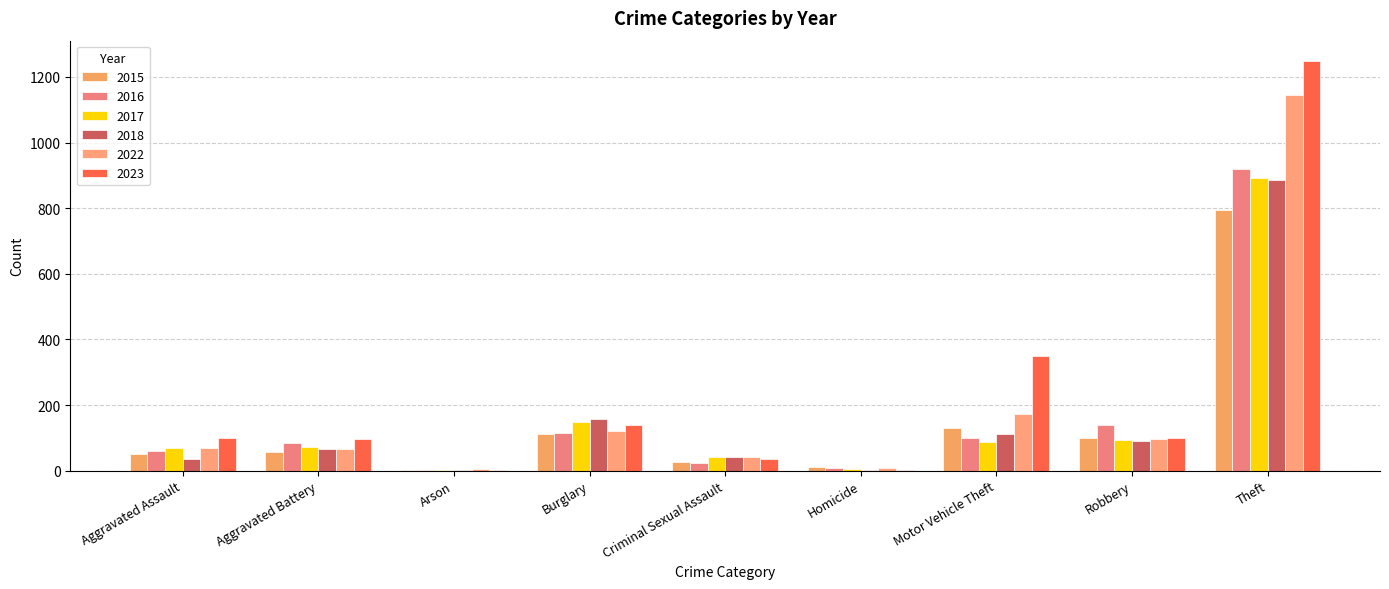

True or false: 2017 has a value of 1292 at Theft.

False